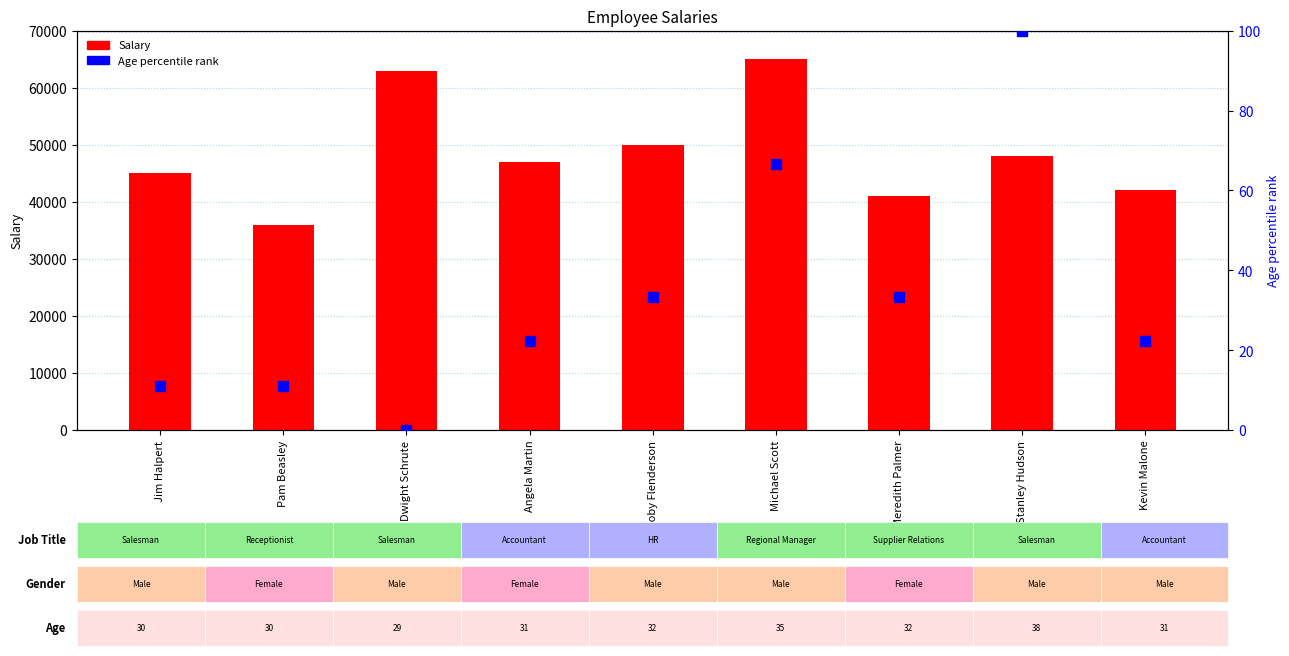

Which series contains the highest Y value?

Salary